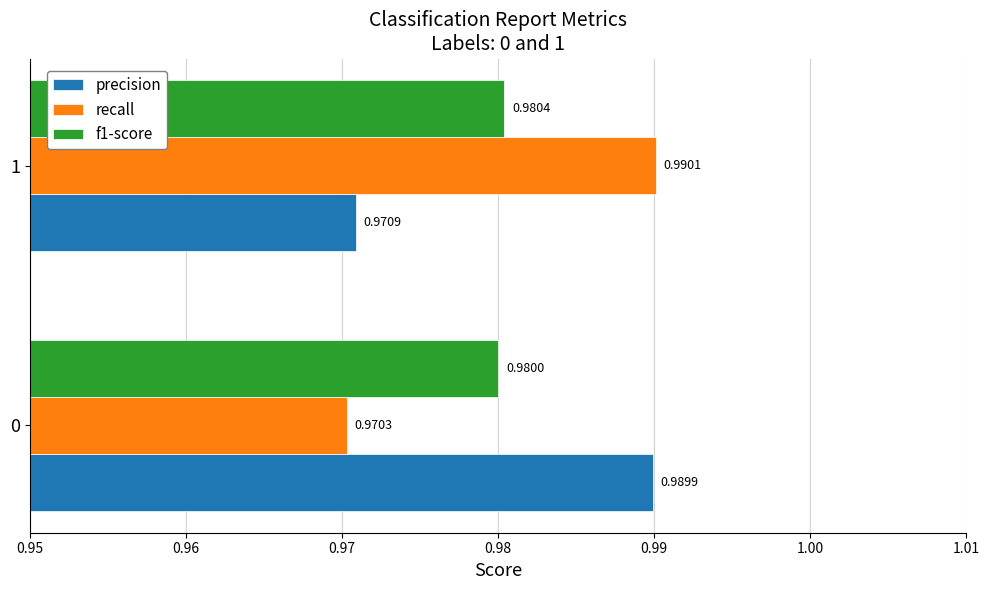

Rank the series by their maximum value, from lowest to highest.

f1-score, precision, recall